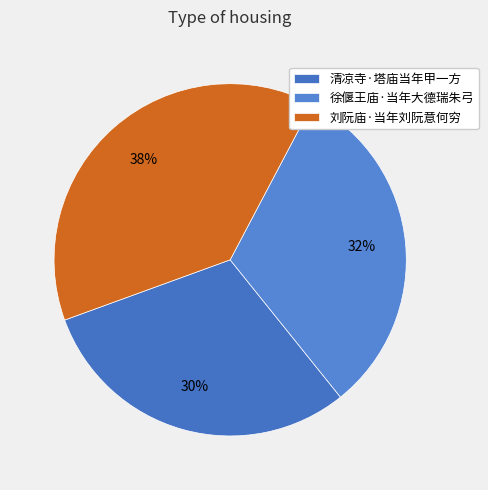

Rank the categories by value from lowest to highest.

清凉寺·塔庙当年甲一方, 徐偃王庙·当年大德瑞朱弓, 刘阮庙·当年刘阮意何穷